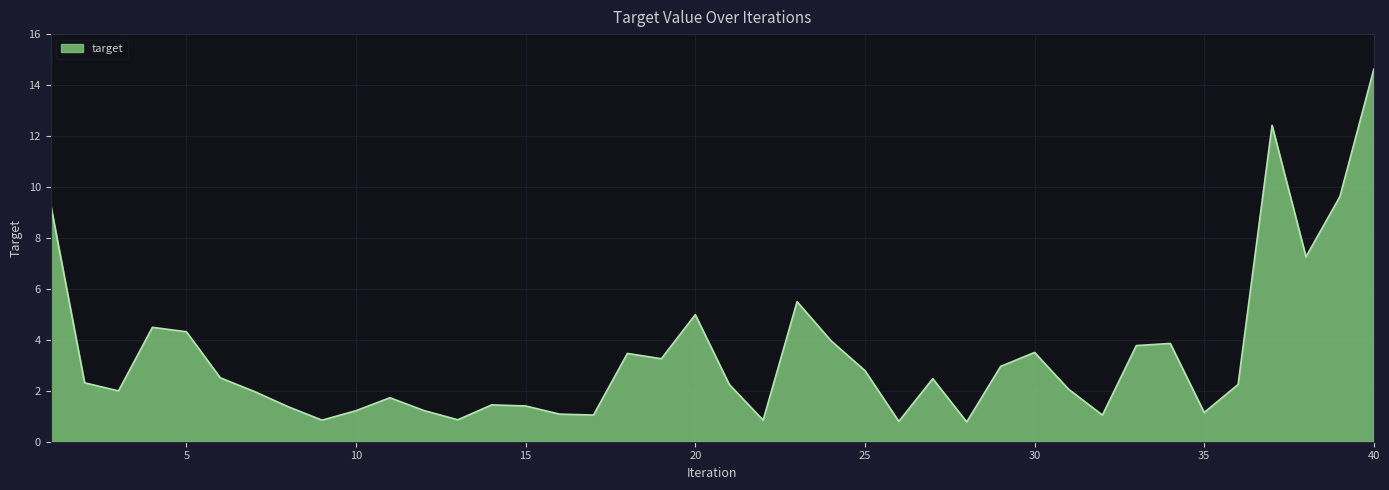

What is the difference between the maximum and minimum values?

13.8